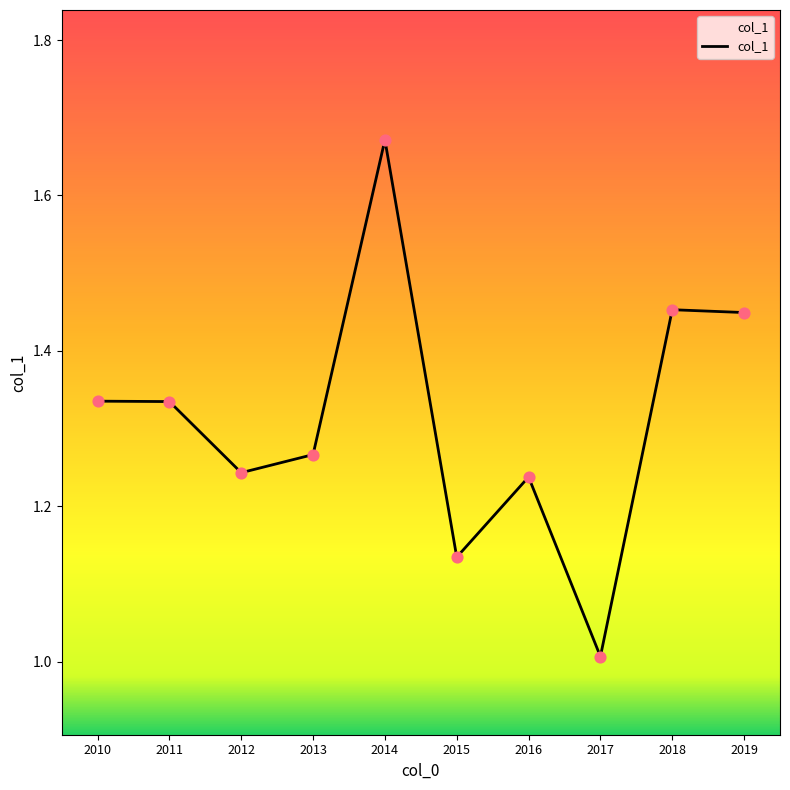

Which has a higher value, 2017 or 2015?

2015